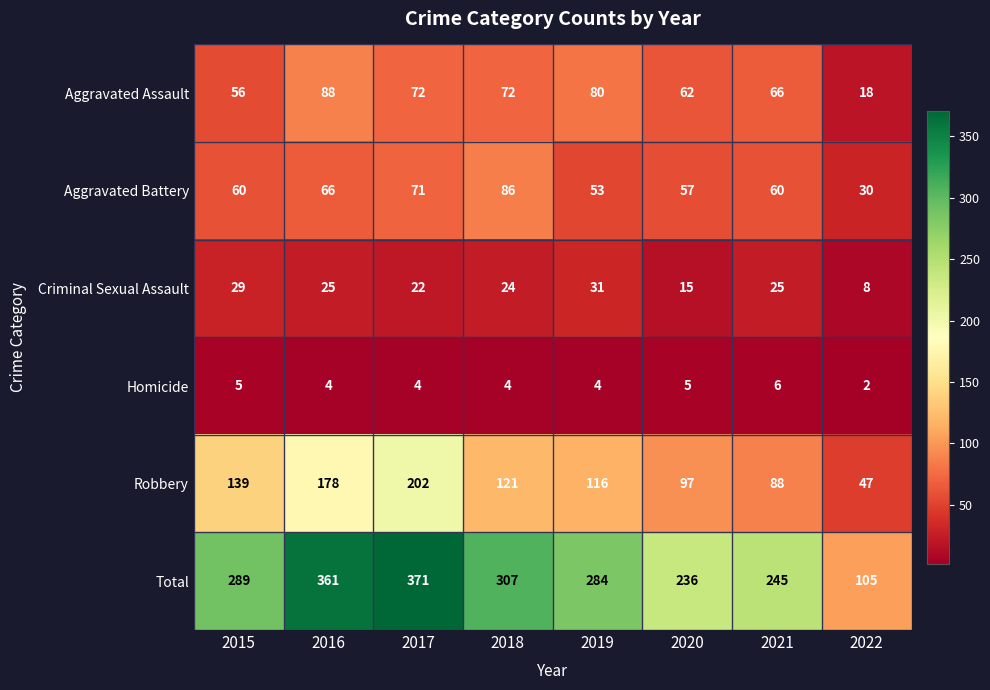

Where is Aggravated Battery nearest to the value 58?

2020